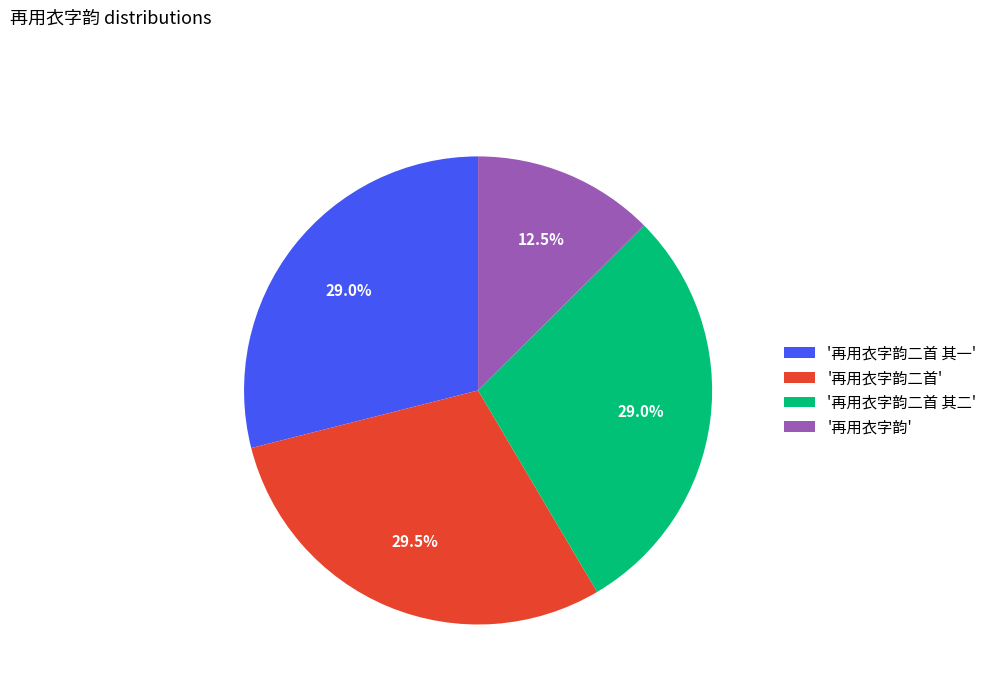

What is the ratio of the value at '再用衣字韵二首 其一' to the value at '再用衣字韵二首'?

1.0